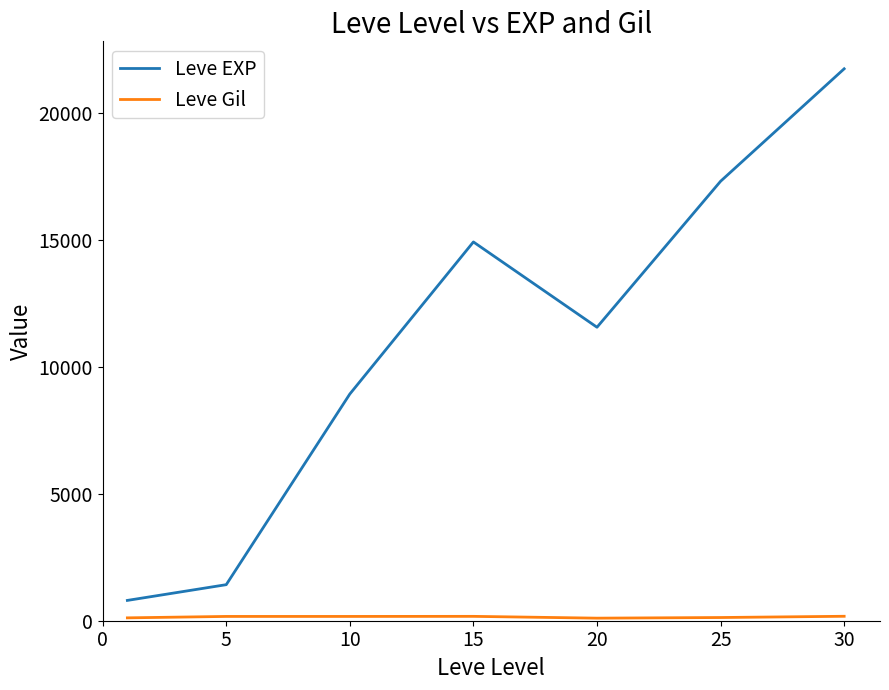

Which series has the largest total across all categories?

Leve EXP